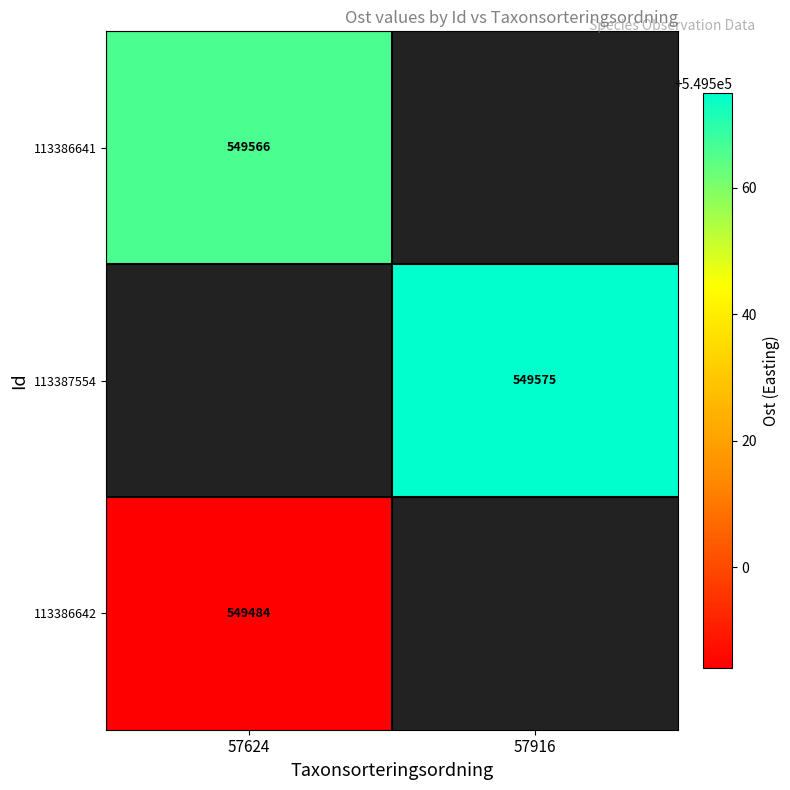

What is the maximum value shown in the chart?

549575.0